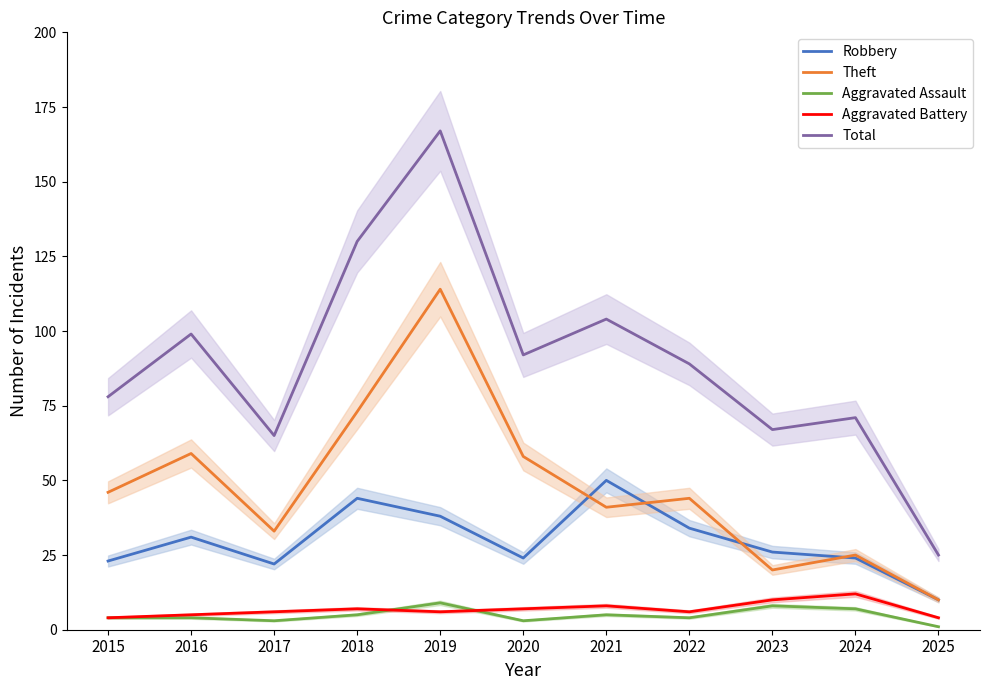

Where is the first local minimum for Aggravated Battery?

2019